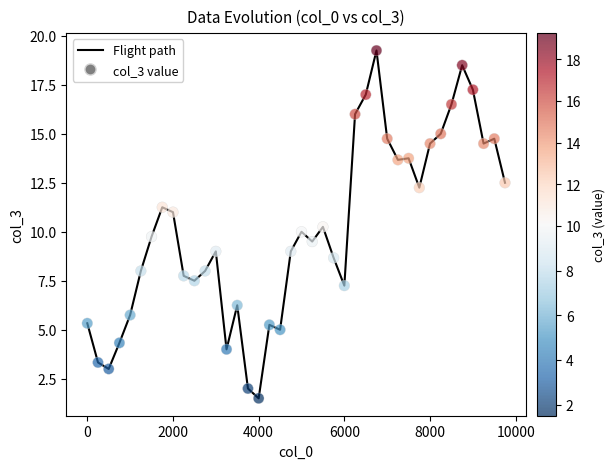

What is the minimum value shown in the chart?

1.5